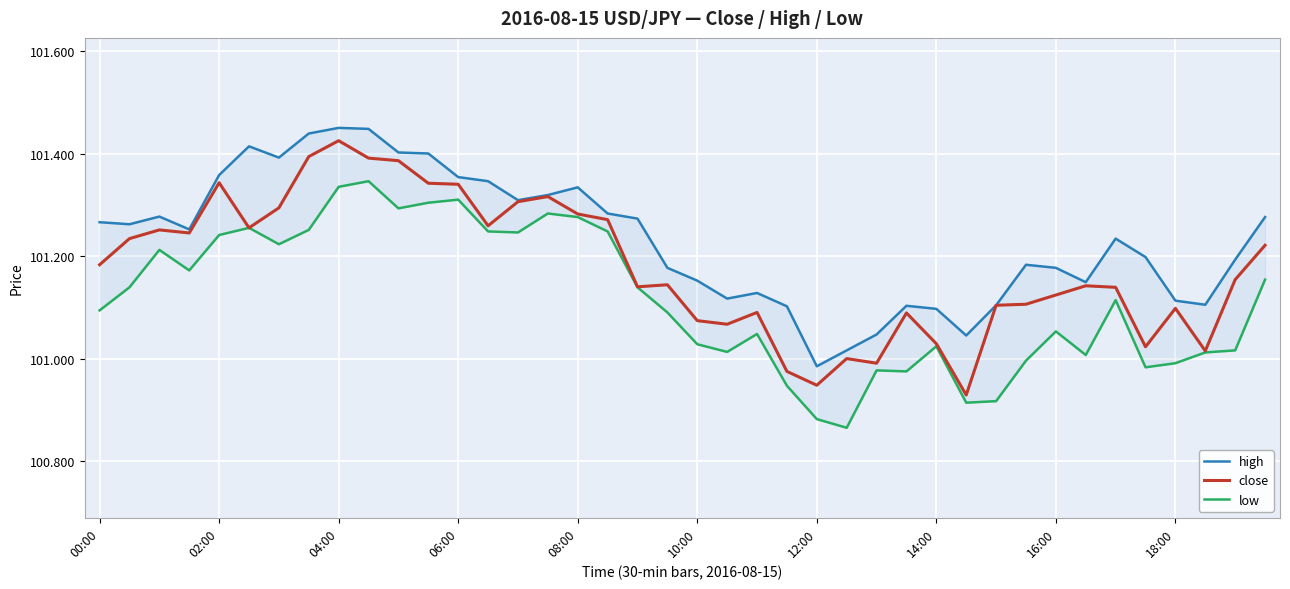

At how many categories does at least one series exceed 101?

39